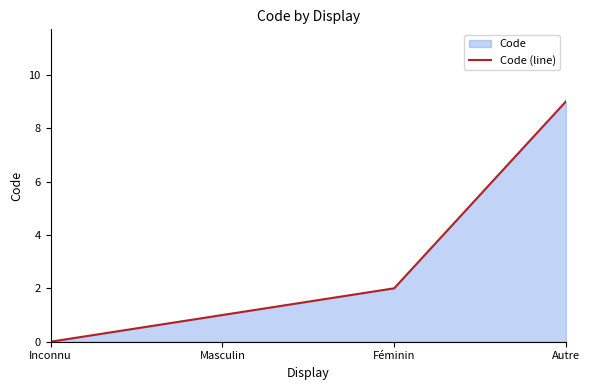

What is the change in value from Inconnu to Féminin?

+2